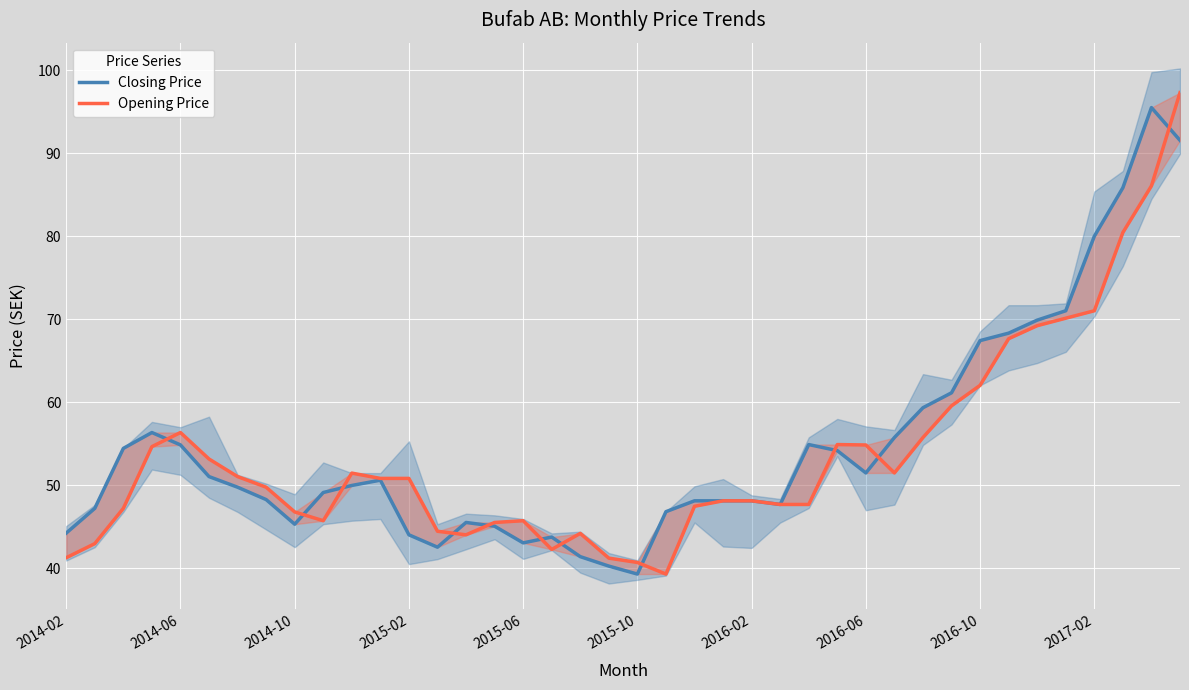

Between 10 and 36, which is larger?

36